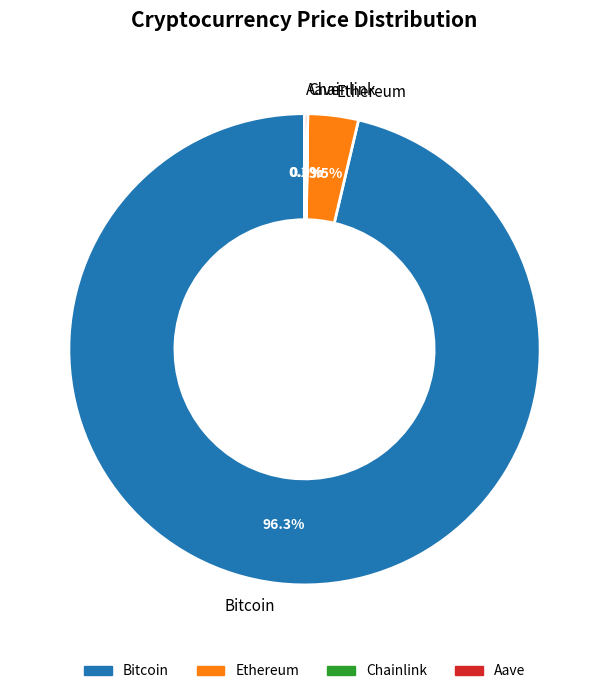

Is Bitcoin the majority of the pie?

Yes